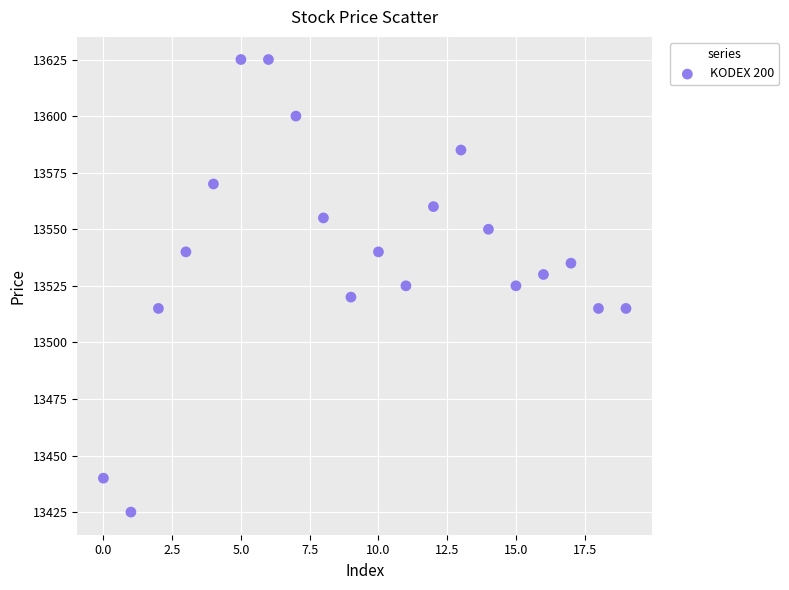

What is the range of Y values (max minus min)?

200